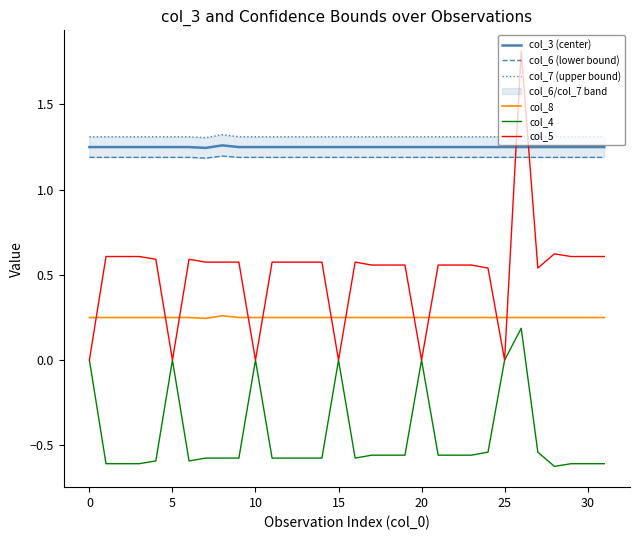

At which category is the sum across all series the highest?

26